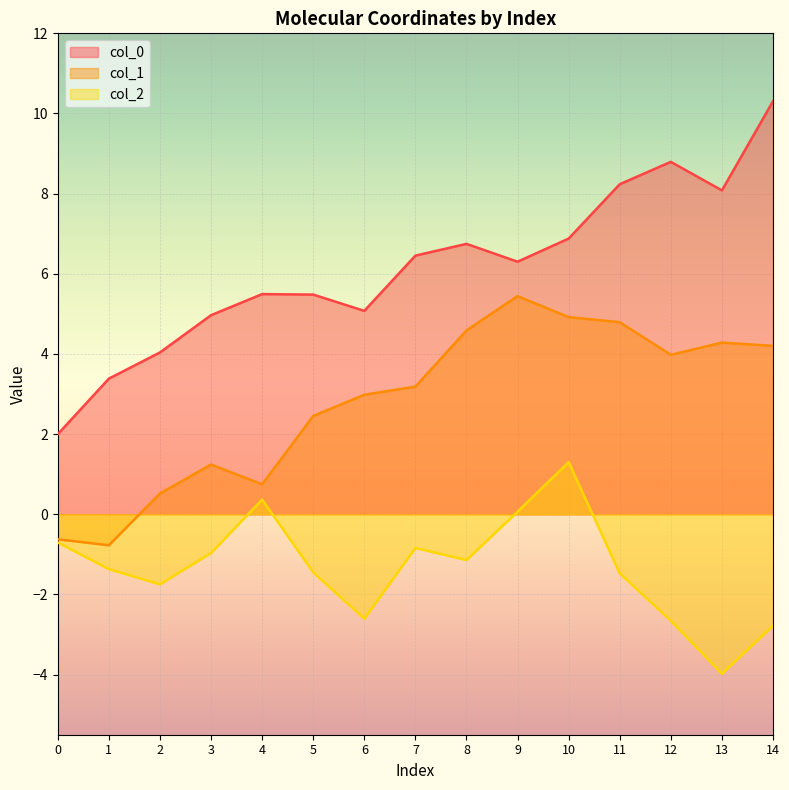

Does the chart display data point markers on the line(s)?

No